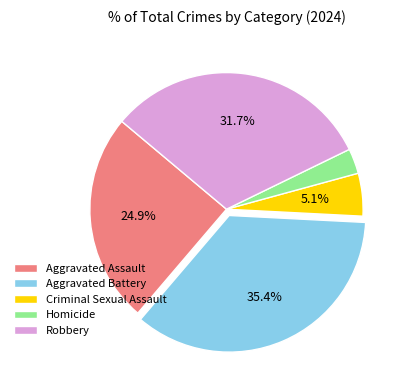

How many segments does this pie chart have?

5